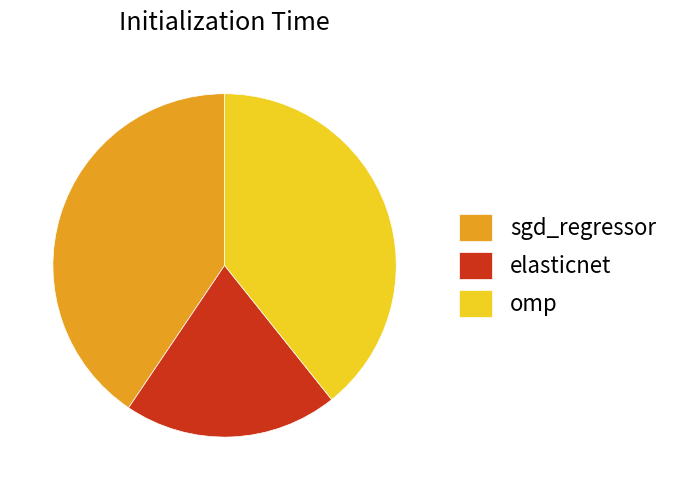

The elasticnet slice represents 20% of the pie. True or false?

True